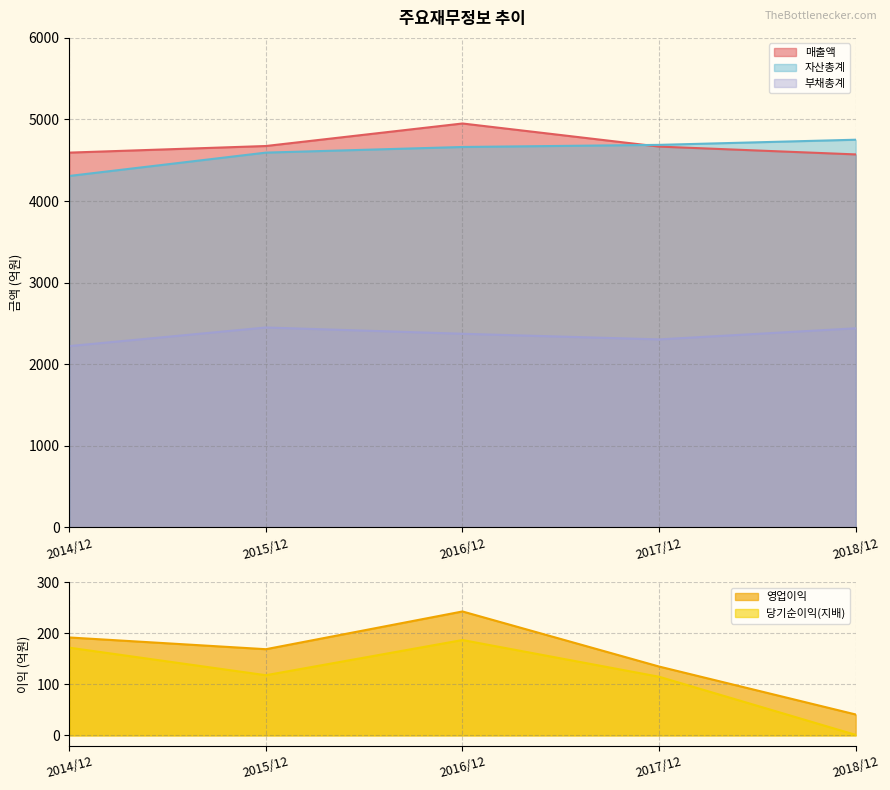

The 자산총계 series shows 7588 at 2014/12. True or false?

False